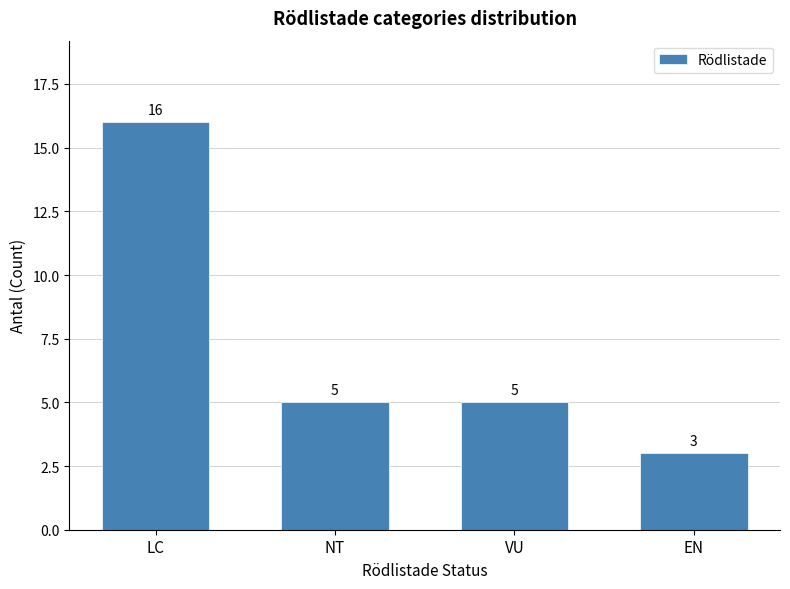

Reading right to left, list all the values displayed in this chart.

EN=3	VU=5	NT=5	LC=16